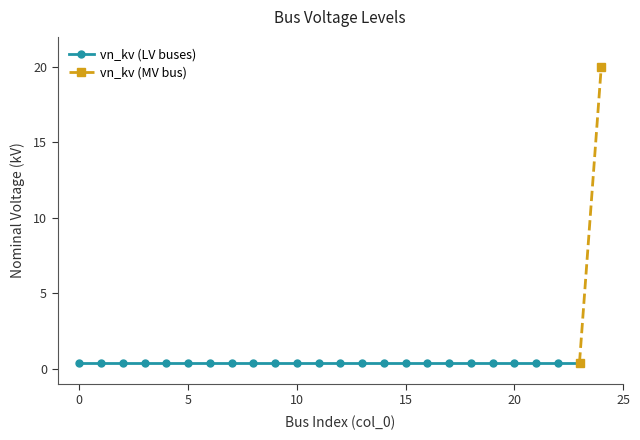

What is the value of the 4th point from the left?

0.4